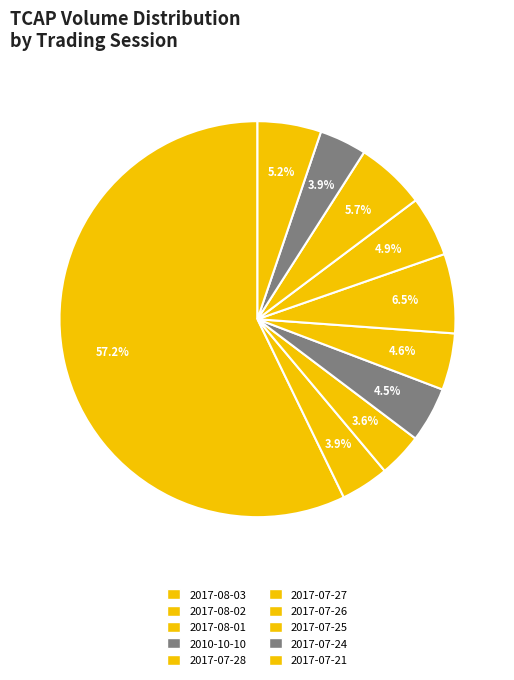

How many segments does this pie chart have?

10